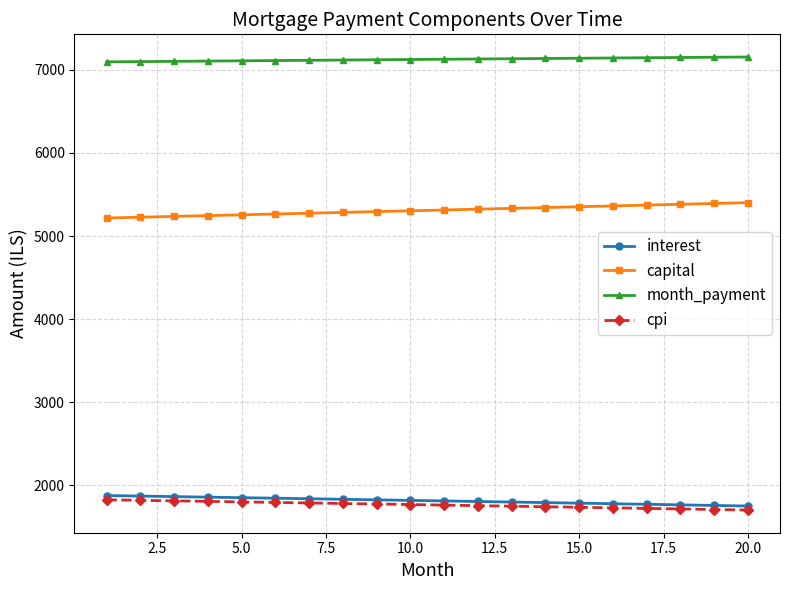

What is the difference between the second highest and minimum values in the interest series?

119.6